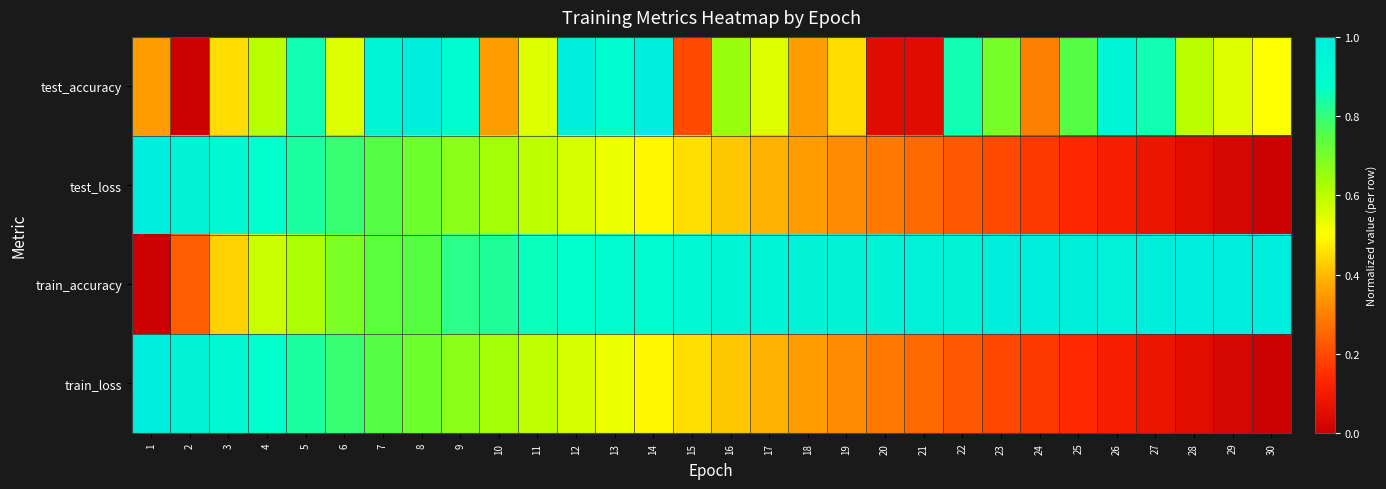

Reading left to right, transcribe all the data shown in this chart.

test_accuracy: 1=0.4	2=0.0	3=0.5	4=0.6	5=0.9	6=0.6	7=1.0	8=1.0	9=0.9	10=0.4	11=0.6	12=1.0	13=0.9	14=1.0	15=0.2	16=0.7	17=0.6	18=0.4	19=0.5	20=0.1	21=0.1	22=0.9	23=0.7	24=0.3	25=0.8	26=1.0	27=0.9	28=0.6	29=0.6	30=0.5
test_loss: 1=1.0	2=1.0	3=0.9	4=0.9	5=0.8	6=0.8	7=0.8	8=0.7	9=0.7	10=0.6	11=0.6	12=0.6	13=0.5	14=0.5	15=0.5	16=0.4	17=0.4	18=0.4	19=0.3	20=0.3	21=0.3	22=0.2	23=0.2	24=0.2	25=0.1	26=0.1	27=0.1	28=0.1	29=0.0	30=0.0
train_accuracy: 1=0.0	2=0.2	3=0.4	4=0.6	5=0.6	6=0.7	7=0.7	8=0.7	9=0.8	10=0.8	11=0.9	12=0.9	13=0.9	14=0.9	15=0.9	16=0.9	17=1.0	18=1.0	19=1.0	20=1.0	21=1.0	22=1.0	23=1.0	24=1.0	25=1.0	26=1.0	27=1.0	28=1.0	29=1.0	30=1.0
train_loss: 1=1.0	2=1.0	3=0.9	4=0.9	5=0.8	6=0.8	7=0.8	8=0.7	9=0.7	10=0.6	11=0.6	12=0.6	13=0.5	14=0.5	15=0.5	16=0.4	17=0.4	18=0.4	19=0.3	20=0.3	21=0.3	22=0.2	23=0.2	24=0.2	25=0.1	26=0.1	27=0.1	28=0.1	29=0.0	30=0.0